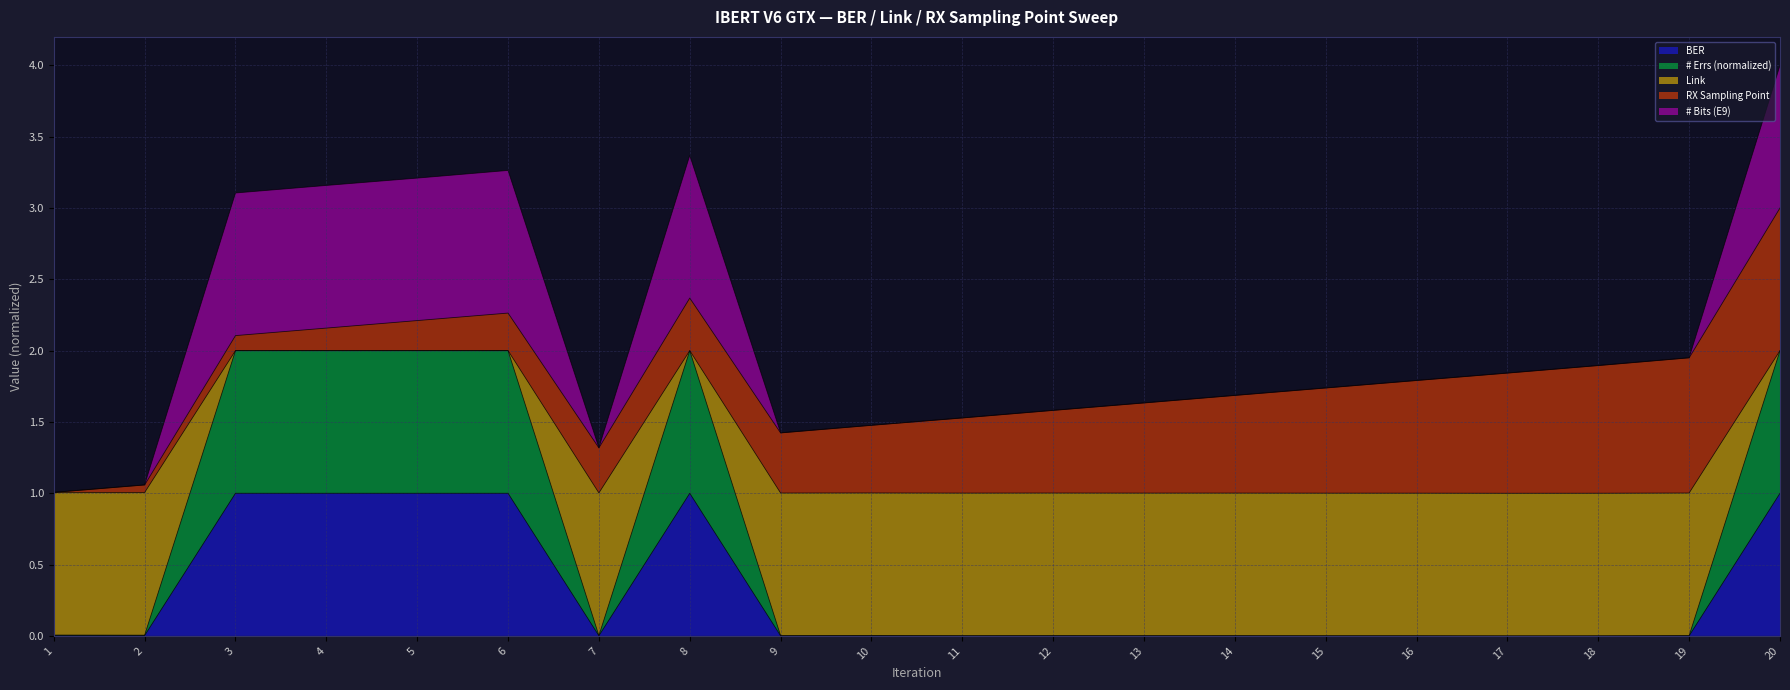

What is the maximum value for BER?

1.0